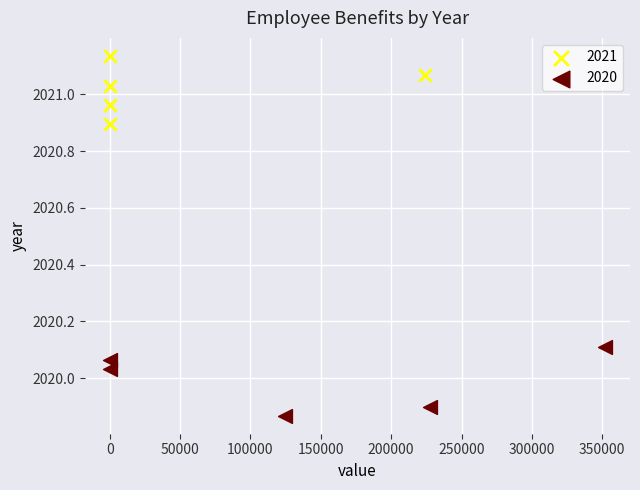

Which series reaches the minimum Y coordinate?

2020